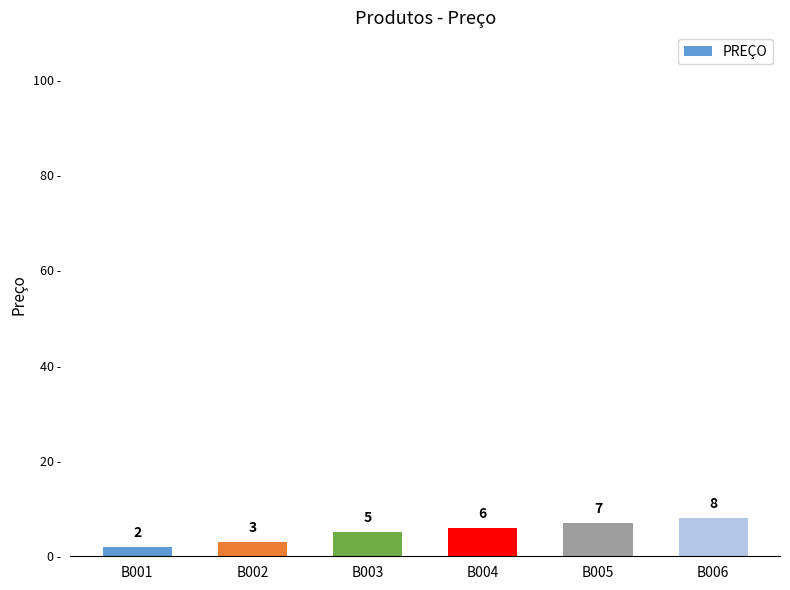

What value does the data have at B002?

3